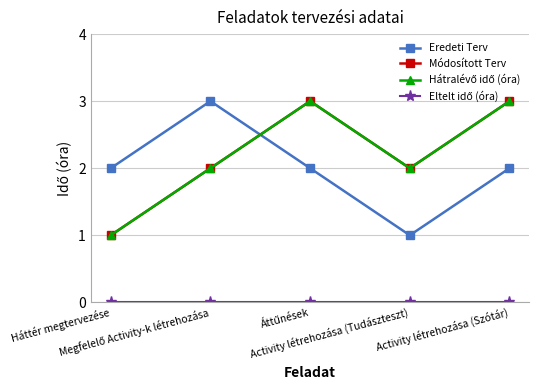

Is this an area chart (filled region under the line)?

No